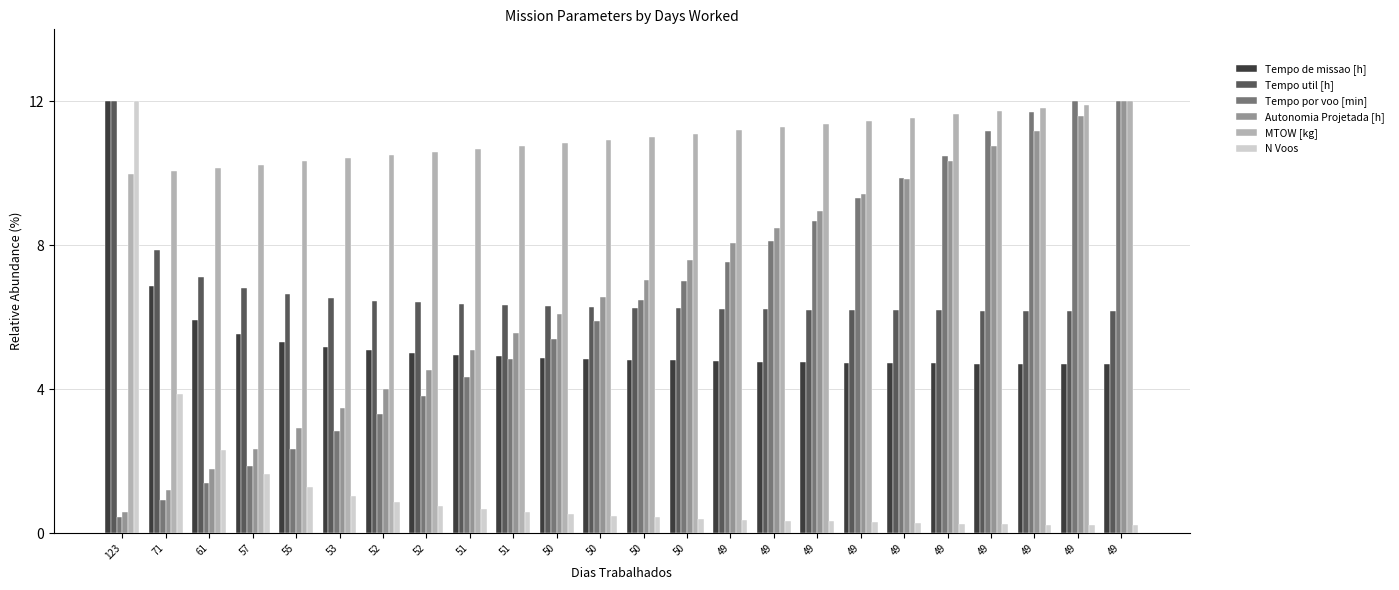

What value does the Tempo util [h] series have at 51?

6.3